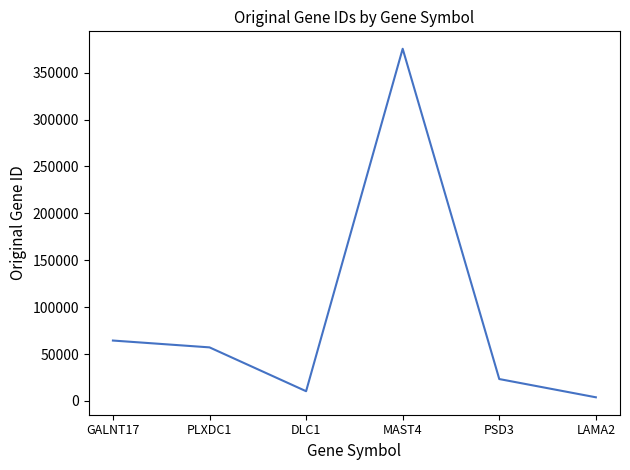

The chart shows a value of 12762 at PLXDC1. True or false?

False